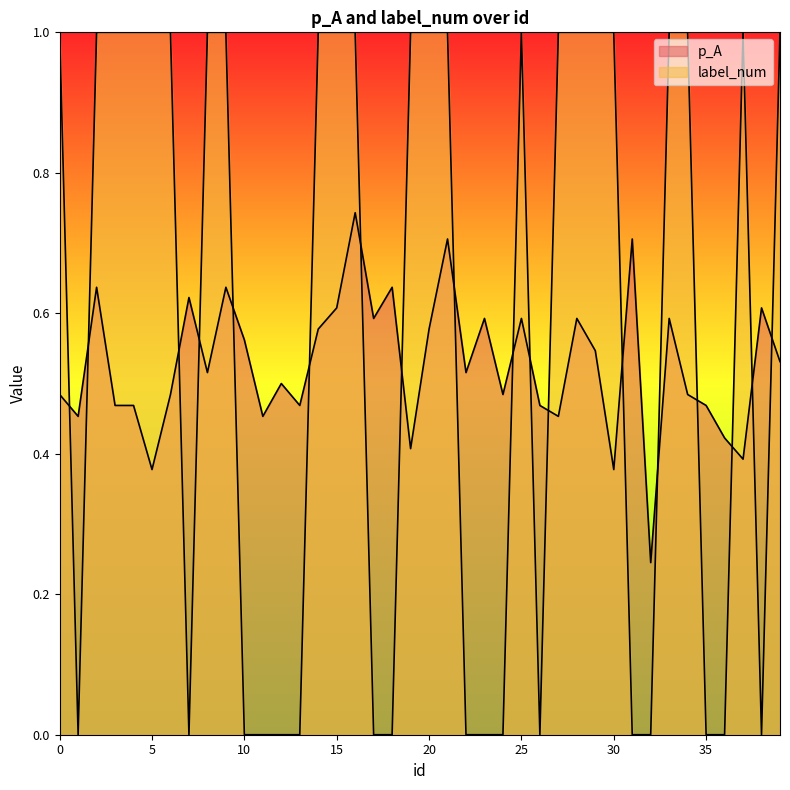

What is the total value across all series at 9?

1.6